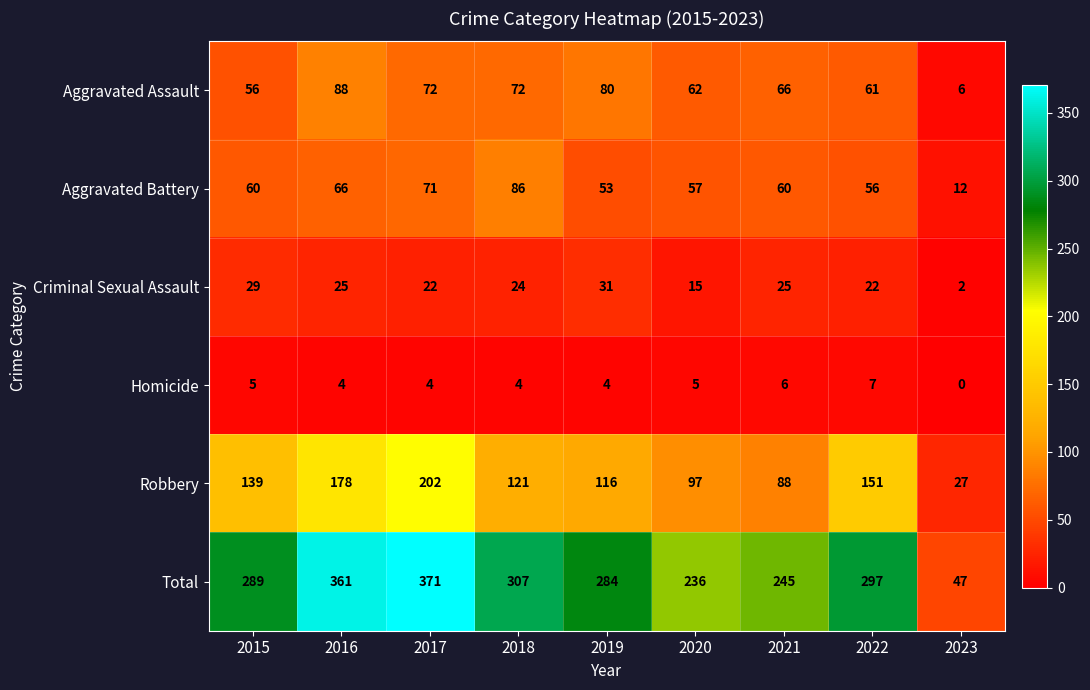

Which series has the largest range (max minus min)?

Total